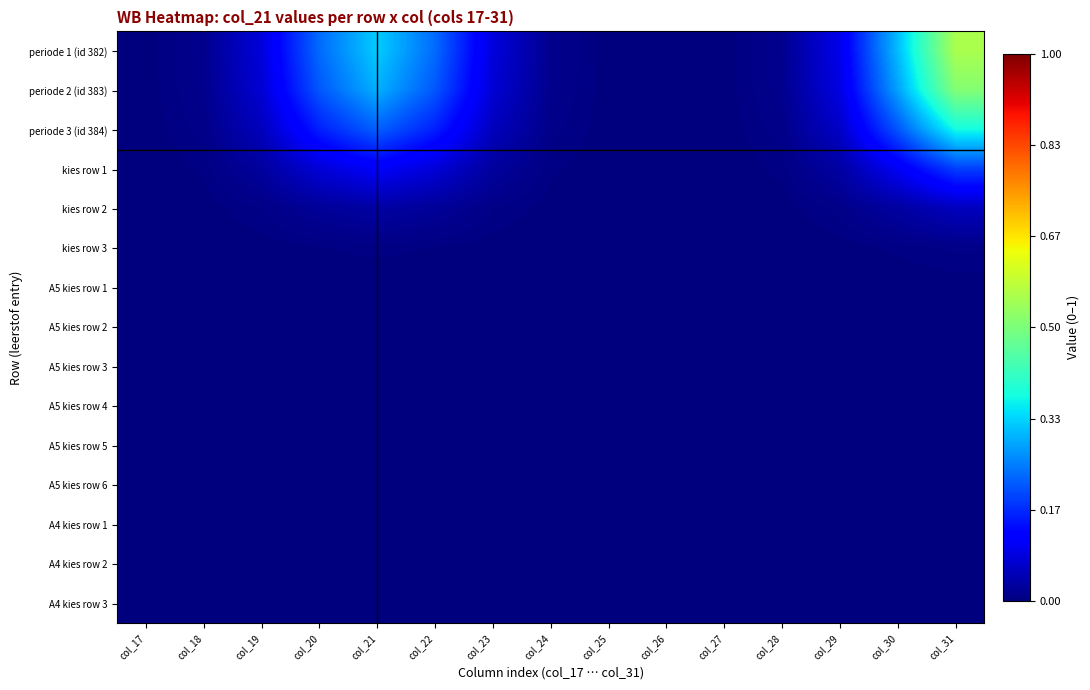

Reading left to right, transcribe all the data shown in this chart.

periode 1 (id 382): col_17=0.0	col_18=0.0	col_19=0.1	col_20=0.2	col_21=0.3	col_22=0.2	col_23=0.1	col_24=0.0	col_25=0.0	col_26=0.0	col_27=0.0	col_28=0.0	col_29=0.1	col_30=0.3	col_31=0.6
periode 2 (id 383): col_17=0.0	col_18=0.0	col_19=0.1	col_20=0.2	col_21=0.3	col_22=0.2	col_23=0.1	col_24=0.0	col_25=0.0	col_26=0.0	col_27=0.0	col_28=0.0	col_29=0.1	col_30=0.3	col_31=0.5
periode 3 (id 384): col_17=0.0	col_18=0.0	col_19=0.1	col_20=0.2	col_21=0.2	col_22=0.2	col_23=0.1	col_24=0.0	col_25=0.0	col_26=0.0	col_27=0.0	col_28=0.0	col_29=0.1	col_30=0.2	col_31=0.4
kies row 1: col_17=0.0	col_18=0.0	col_19=0.0	col_20=0.1	col_21=0.1	col_22=0.1	col_23=0.0	col_24=0.0	col_25=0.0	col_26=0.0	col_27=0.0	col_28=0.0	col_29=0.0	col_30=0.1	col_31=0.2
kies row 2: col_17=0.0	col_18=0.0	col_19=0.0	col_20=0.0	col_21=0.0	col_22=0.0	col_23=0.0	col_24=0.0	col_25=0.0	col_26=0.0	col_27=0.0	col_28=0.0	col_29=0.0	col_30=0.0	col_31=0.1
kies row 3: col_17=0.0	col_18=0.0	col_19=0.0	col_20=0.0	col_21=0.0	col_22=0.0	col_23=0.0	col_24=0.0	col_25=0.0	col_26=0.0	col_27=0.0	col_28=0.0	col_29=0.0	col_30=0.0	col_31=0.0
A5 kies row 1: col_17=0.0	col_18=0.0	col_19=0.0	col_20=0.0	col_21=0.0	col_22=0.0	col_23=0.0	col_24=0.0	col_25=0.0	col_26=0.0	col_27=0.0	col_28=0.0	col_29=0.0	col_30=0.0	col_31=0.0
A5 kies row 2: col_17=0.0	col_18=0.0	col_19=0.0	col_20=0.0	col_21=0.0	col_22=0.0	col_23=0.0	col_24=0.0	col_25=0.0	col_26=0.0	col_27=0.0	col_28=0.0	col_29=0.0	col_30=0.0	col_31=0.0
A5 kies row 3: col_17=0.0	col_18=0.0	col_19=0.0	col_20=0.0	col_21=0.0	col_22=0.0	col_23=0.0	col_24=0.0	col_25=0.0	col_26=0.0	col_27=0.0	col_28=0.0	col_29=0.0	col_30=0.0	col_31=0.0
A5 kies row 4: col_17=0.0	col_18=0.0	col_19=0.0	col_20=0.0	col_21=0.0	col_22=0.0	col_23=0.0	col_24=0.0	col_25=0.0	col_26=0.0	col_27=0.0	col_28=0.0	col_29=0.0	col_30=0.0	col_31=0.0
A5 kies row 5: col_17=0.0	col_18=0.0	col_19=0.0	col_20=0.0	col_21=0.0	col_22=0.0	col_23=0.0	col_24=0.0	col_25=0.0	col_26=0.0	col_27=0.0	col_28=0.0	col_29=0.0	col_30=0.0	col_31=0.0
A5 kies row 6: col_17=0.0	col_18=0.0	col_19=0.0	col_20=0.0	col_21=0.0	col_22=0.0	col_23=0.0	col_24=0.0	col_25=0.0	col_26=0.0	col_27=0.0	col_28=0.0	col_29=0.0	col_30=0.0	col_31=0.0
A4 kies row 1: col_17=0.0	col_18=0.0	col_19=0.0	col_20=0.0	col_21=0.0	col_22=0.0	col_23=0.0	col_24=0.0	col_25=0.0	col_26=0.0	col_27=0.0	col_28=0.0	col_29=0.0	col_30=0.0	col_31=0.0
A4 kies row 2: col_17=0.0	col_18=0.0	col_19=0.0	col_20=0.0	col_21=0.0	col_22=0.0	col_23=0.0	col_24=0.0	col_25=0.0	col_26=0.0	col_27=0.0	col_28=0.0	col_29=0.0	col_30=0.0	col_31=0.0
A4 kies row 3: col_17=0.0	col_18=0.0	col_19=0.0	col_20=0.0	col_21=0.0	col_22=0.0	col_23=0.0	col_24=0.0	col_25=0.0	col_26=0.0	col_27=0.0	col_28=0.0	col_29=0.0	col_30=0.0	col_31=0.0